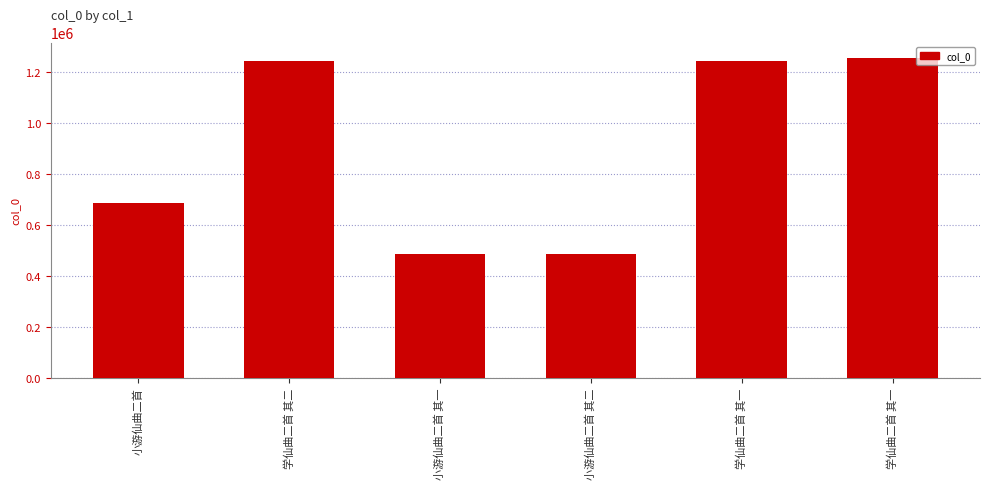

What is the sum of all values?

5395360